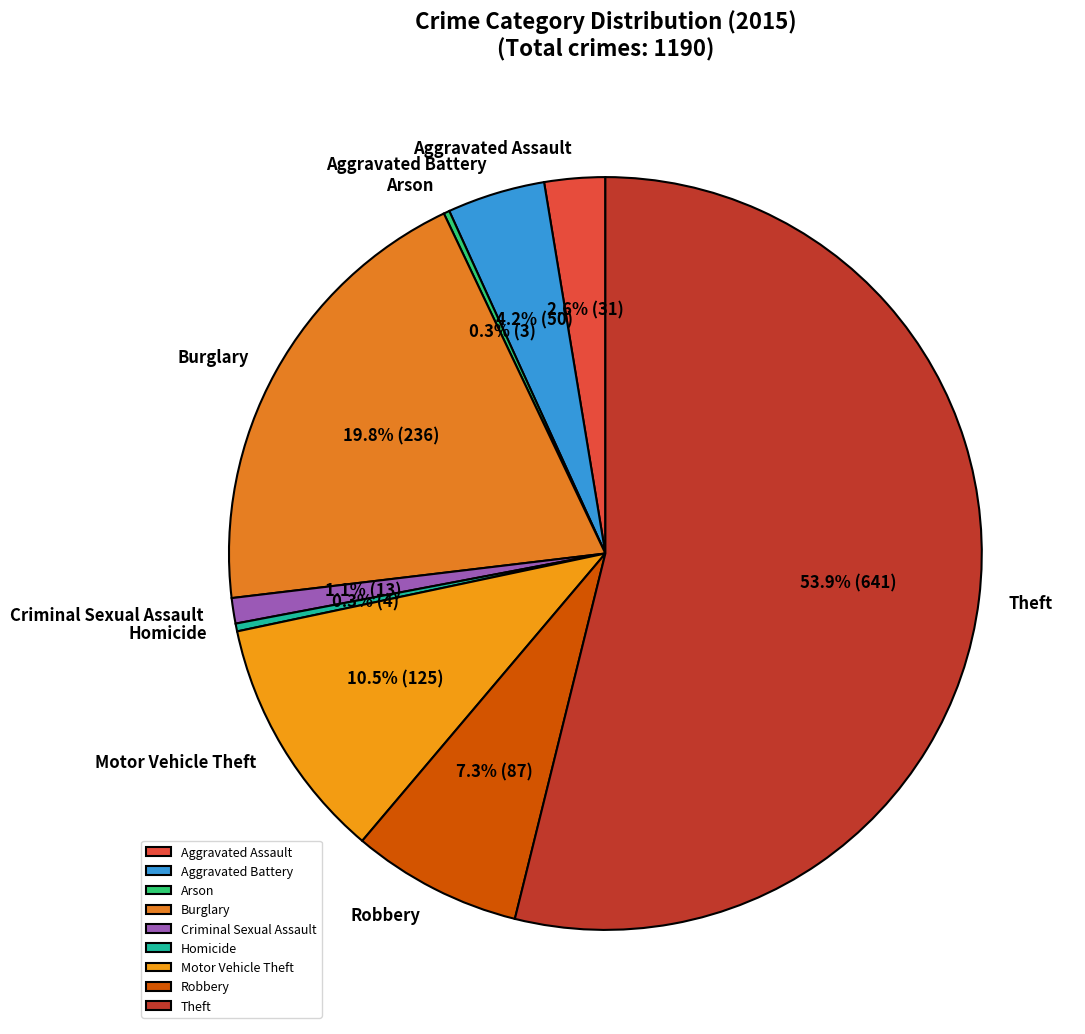

What is the largest slice in the pie chart?

Theft